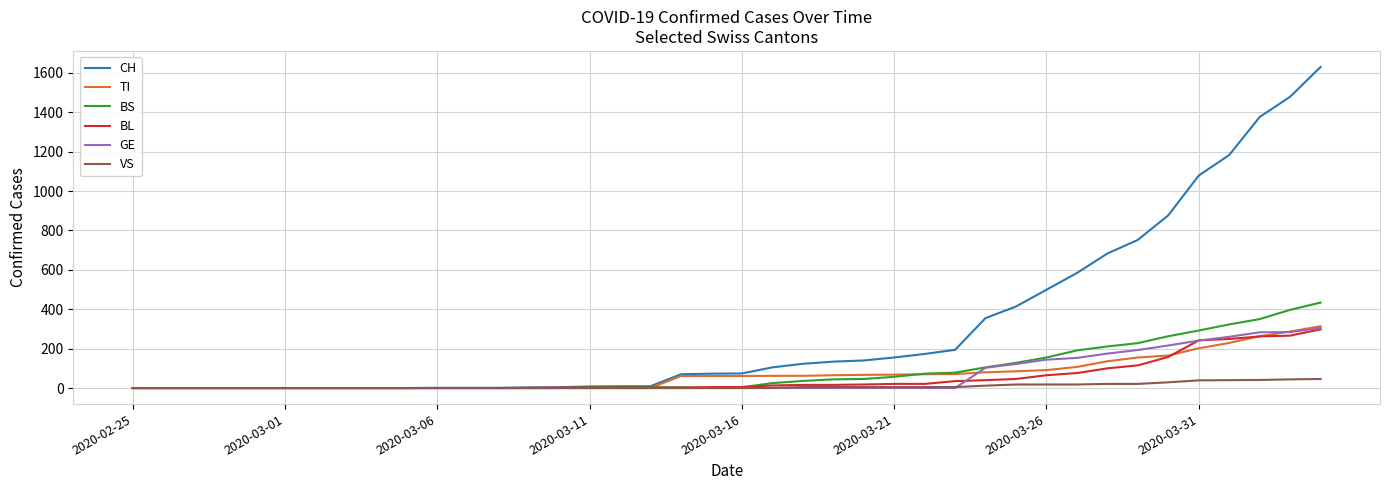

Which series has the largest total across all categories?

CH